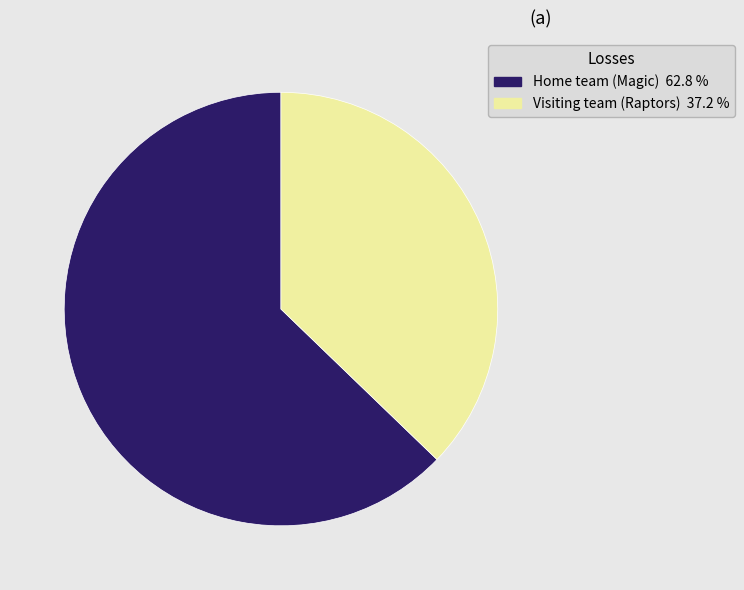

What is the ratio of the value at Home team (Magic) to the value at Visiting team (Raptors)?

1.7